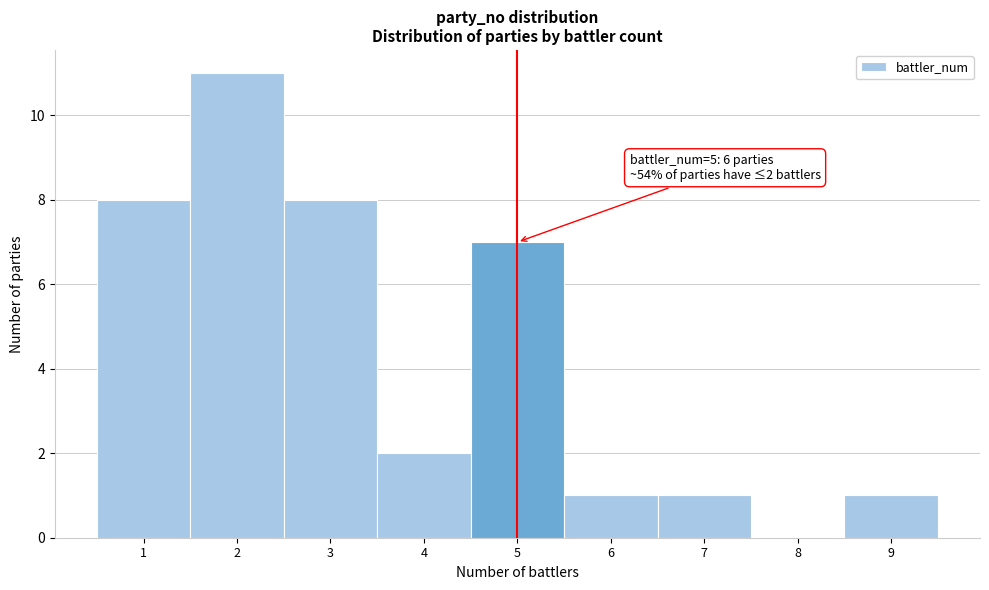

Which range on the x-axis has the tallest bar?

1.5 to 2.5